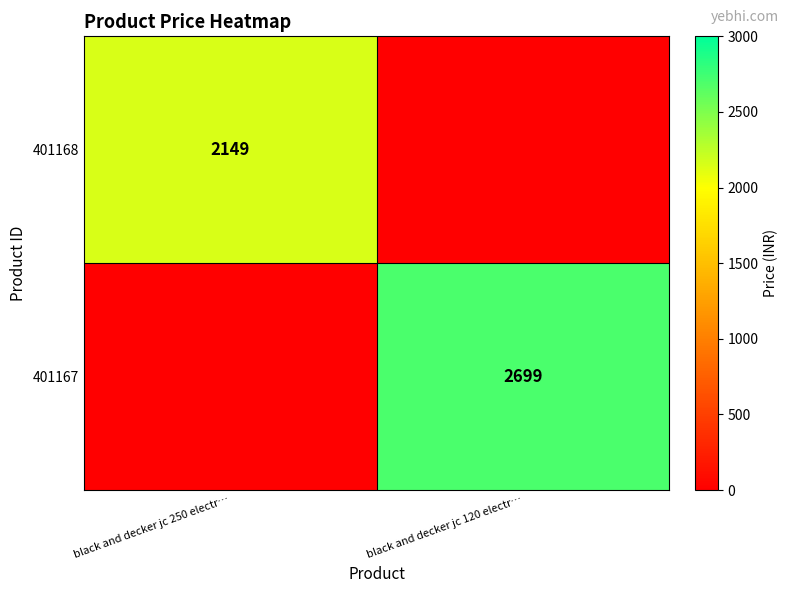

What is the difference between the highest and lowest values at black and decker jc 250 electr…?

2149